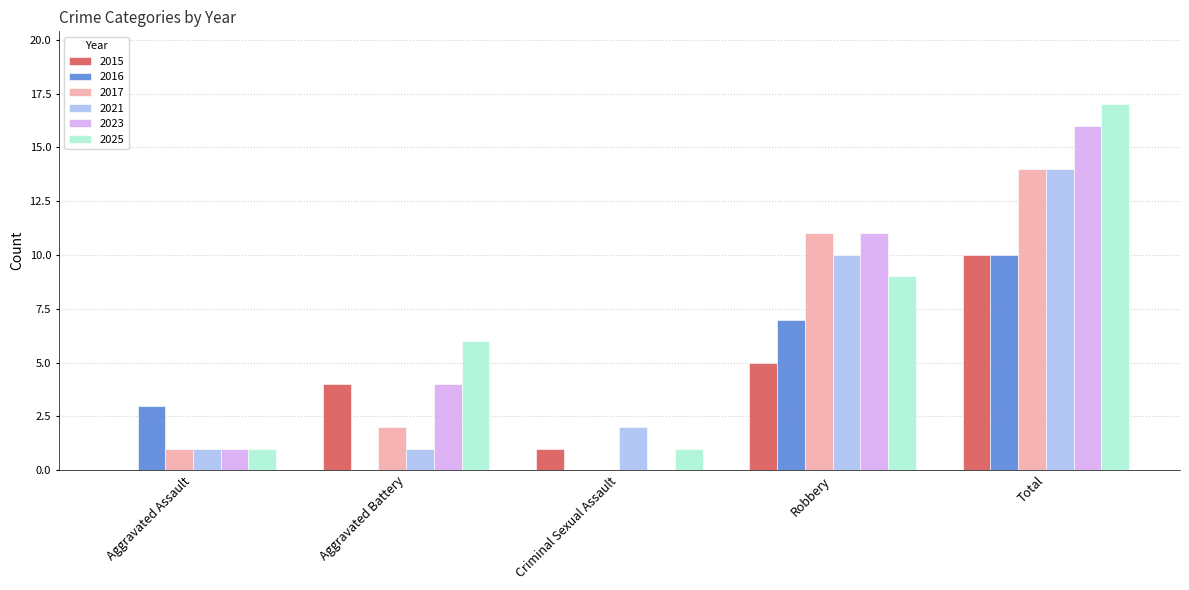

What is the maximum value shown in the chart?

17